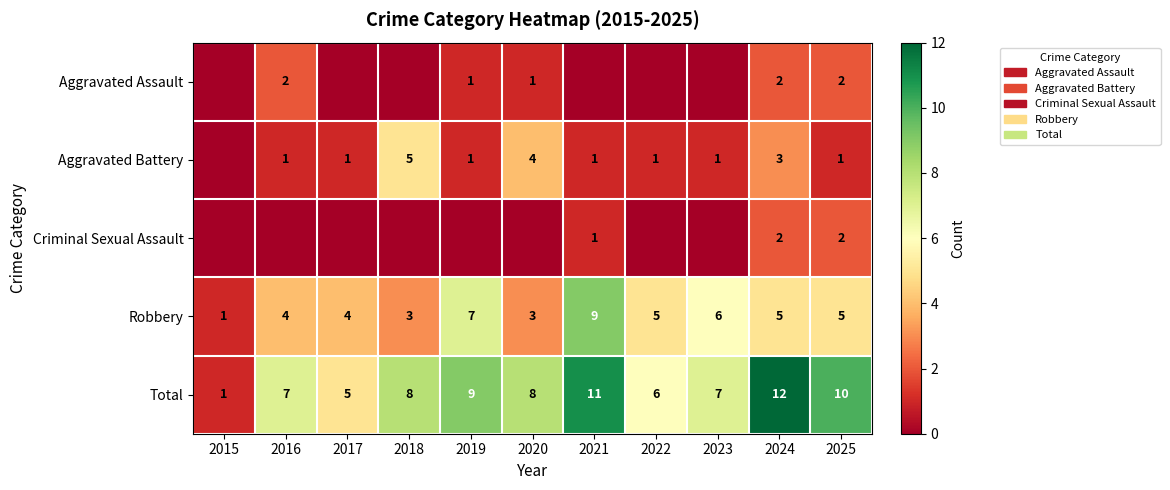

The value of Total at 2019 is 9. True or false?

True